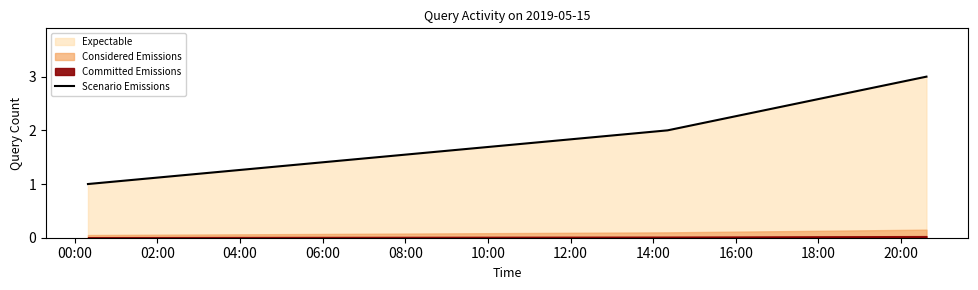

What is the value of the 3rd point from the left?

3